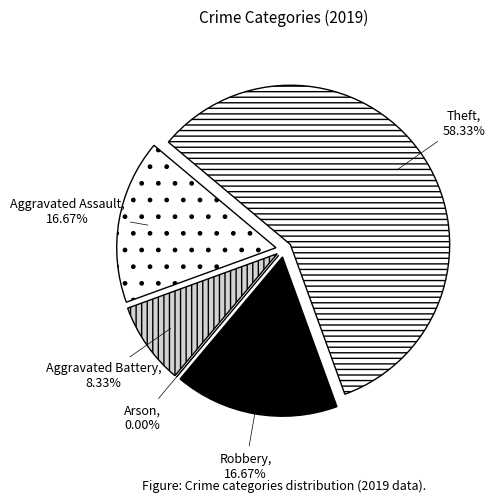

Combined, do Theft and Aggravated Assault account for over 50%?

Yes